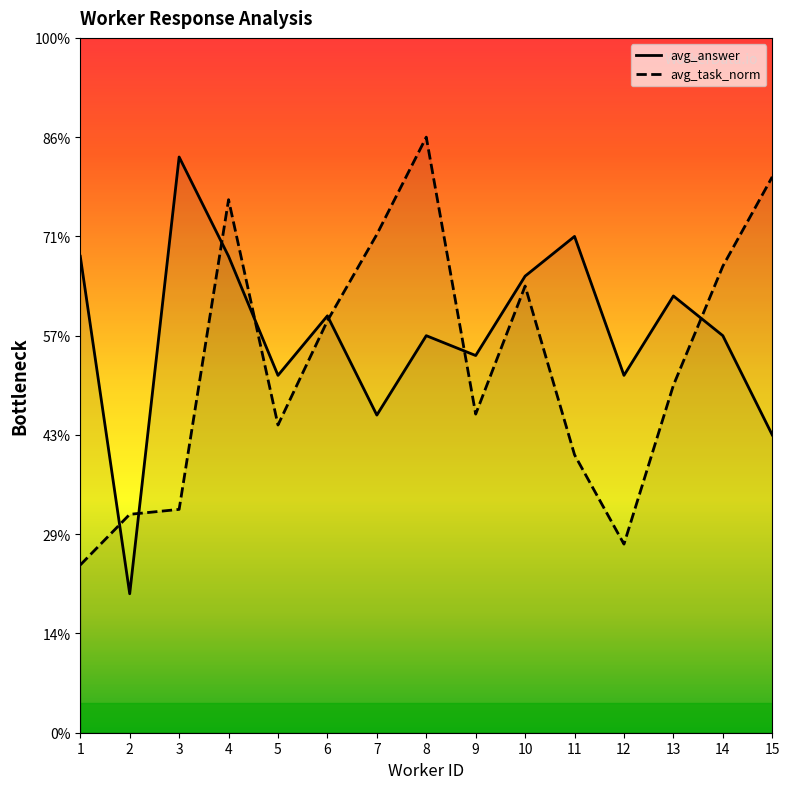

True or false: avg_task_norm and avg_answer cross at least once.

True